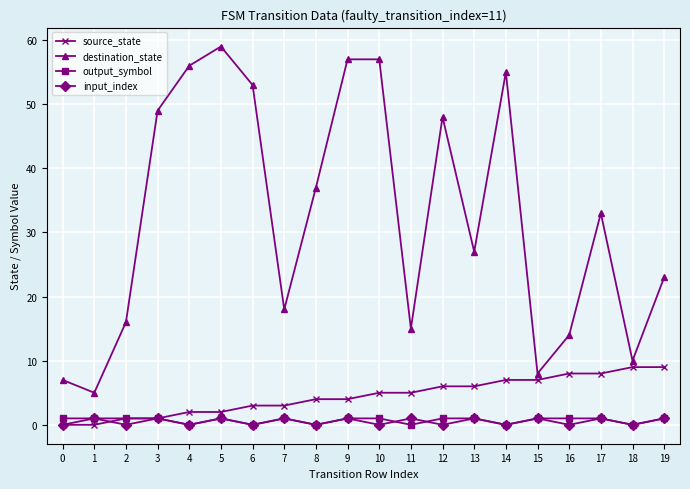

Which series has the largest range (max minus min)?

destination_state